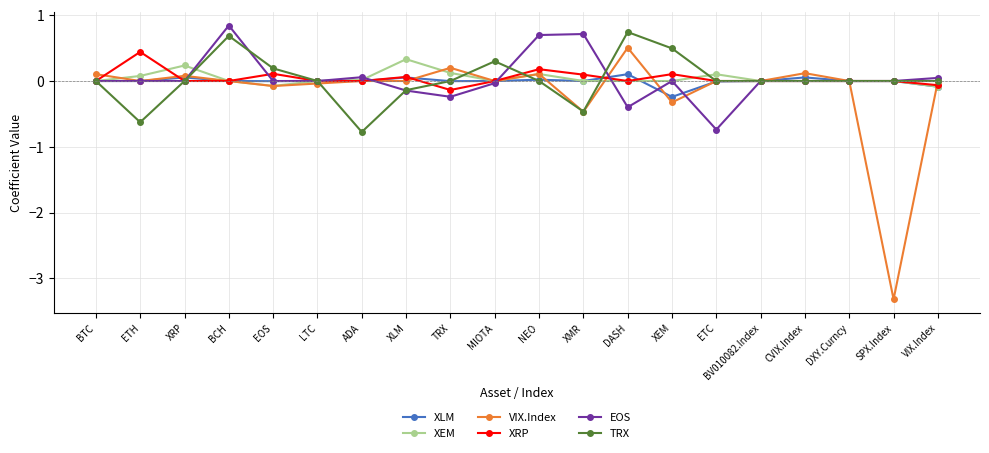

Is the value of XLM at BCH greater than the value of EOS at ETC?

Yes